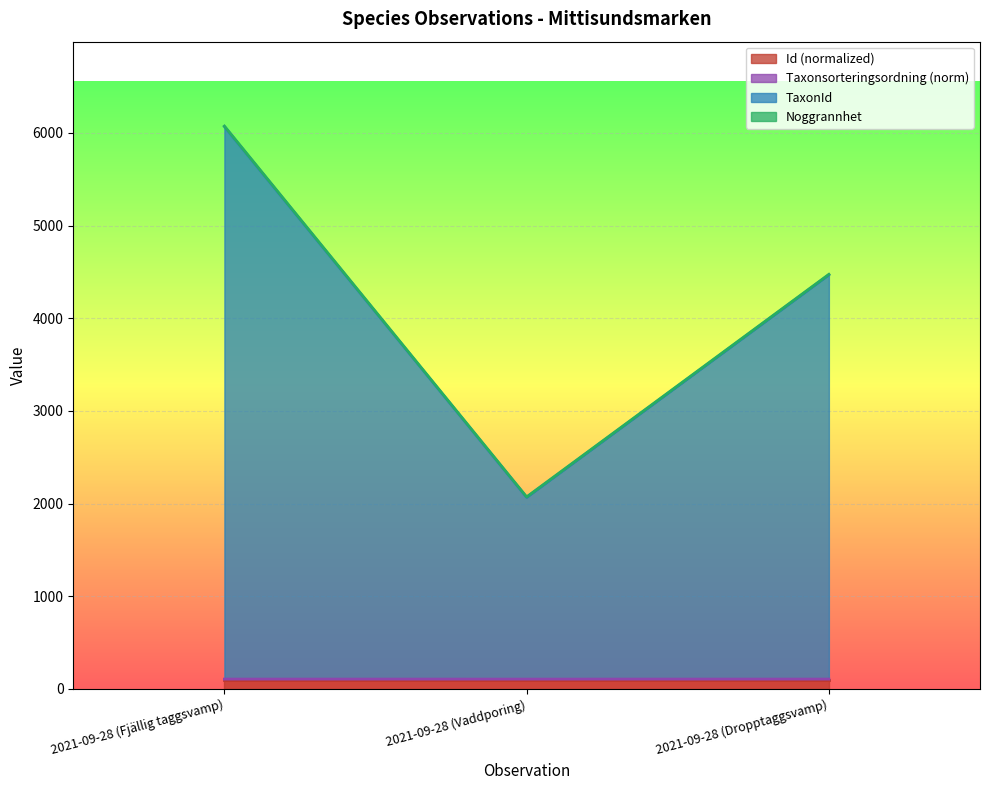

At which category is the sum across all series the highest?

2021-09-28 (Fjällig taggsvamp)